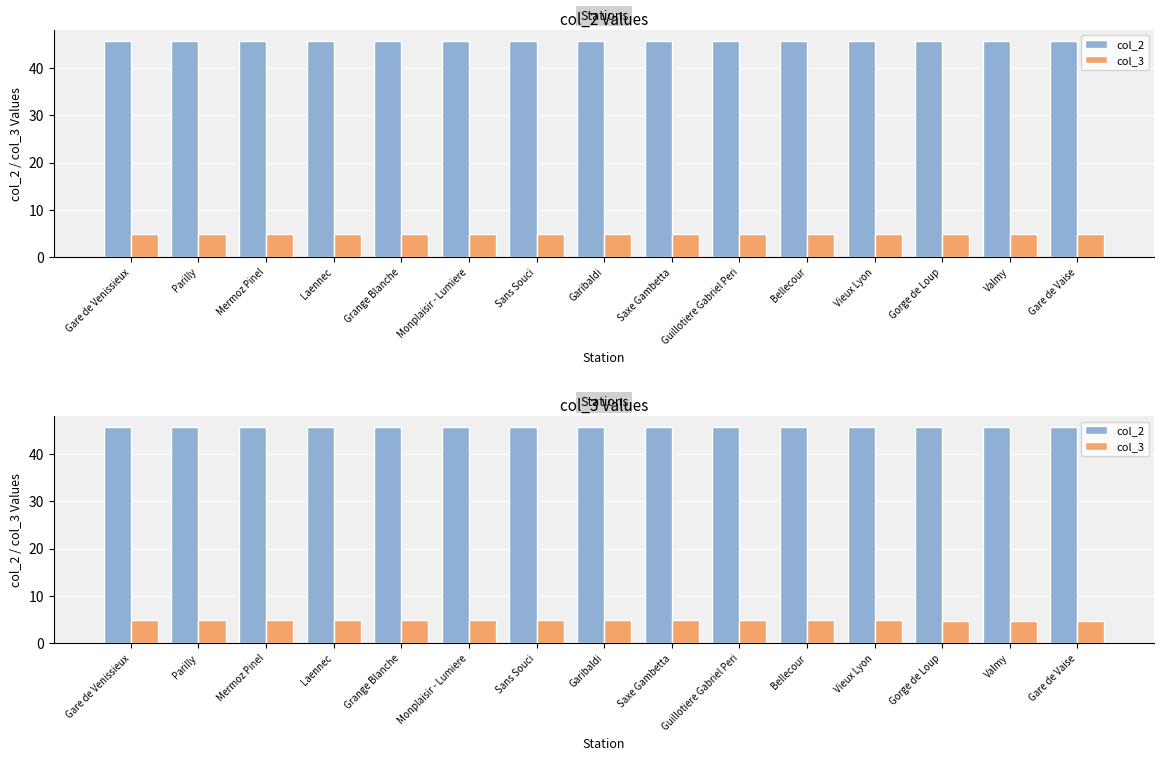

The value of col_3 at Mermoz Pinel is 4.9. True or false?

True